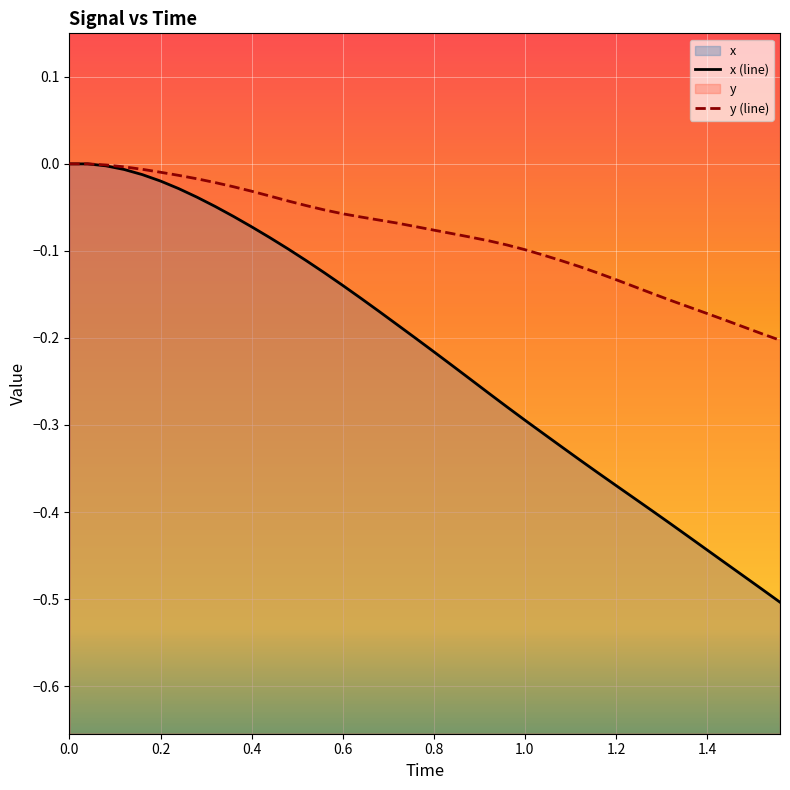

Reading left to right, what are all the values shown in this chart?

x: 0.0	0.0	-0.0	-0.0	-0.0	-0.0	-0.0	-0.0	-0.0	-0.1	-0.1	-0.1	-0.1	-0.1	-0.1	-0.1	-0.2	-0.2	-0.2	-0.2	-0.2	-0.2	-0.2	-0.3	-0.3	-0.3	-0.3	-0.3	-0.3	-0.4	-0.4	-0.4	-0.4	-0.4	-0.4	-0.4	-0.5	-0.5	-0.5	-0.5
y: 0.0	0.0	-0.0	-0.0	-0.0	-0.0	-0.0	-0.0	-0.0	-0.0	-0.0	-0.0	-0.0	-0.0	-0.1	-0.1	-0.1	-0.1	-0.1	-0.1	-0.1	-0.1	-0.1	-0.1	-0.1	-0.1	-0.1	-0.1	-0.1	-0.1	-0.1	-0.1	-0.1	-0.2	-0.2	-0.2	-0.2	-0.2	-0.2	-0.2